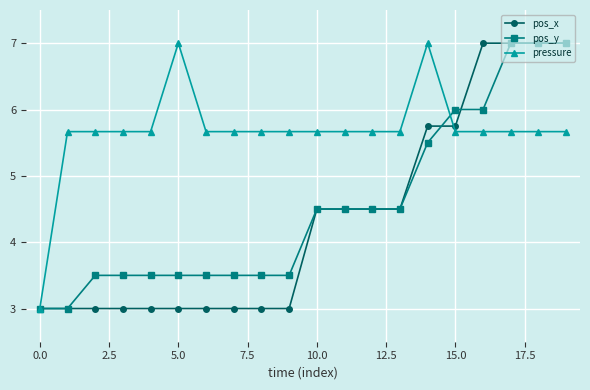

What is the smallest value displayed?

3.0